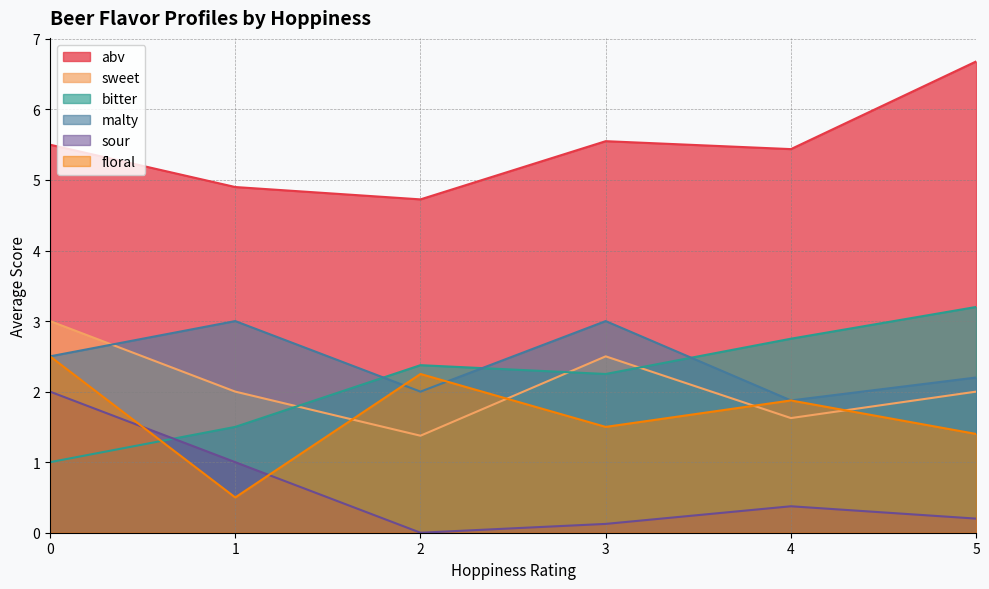

How many lines are shown in the chart?

6